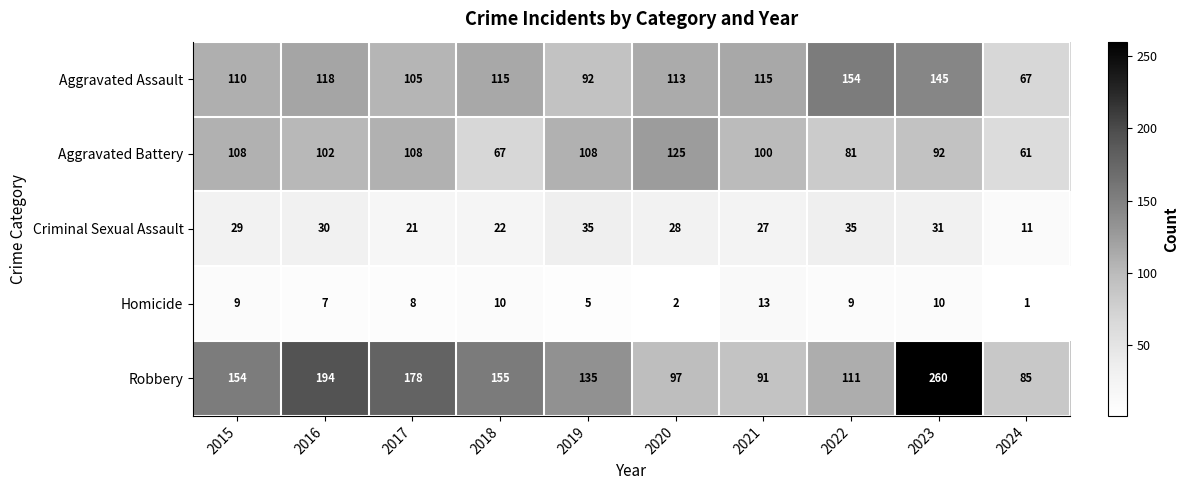

At which label is Criminal Sexual Assault closest to 23?

2018